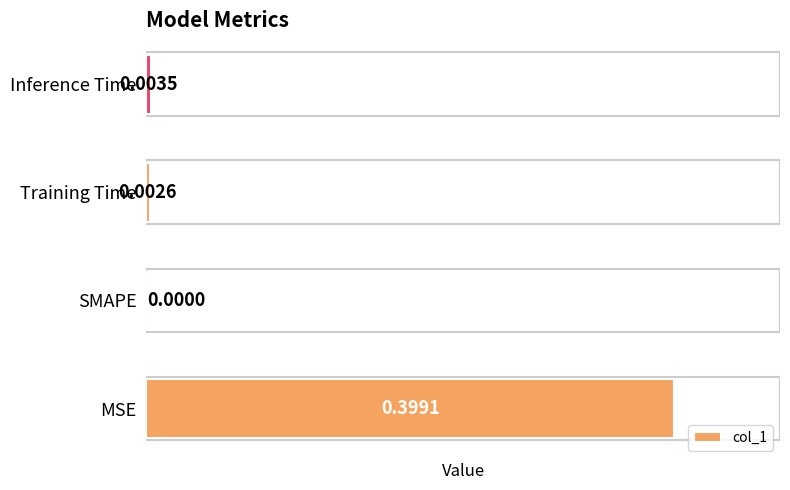

At which label is the value closest to 0?

SMAPE